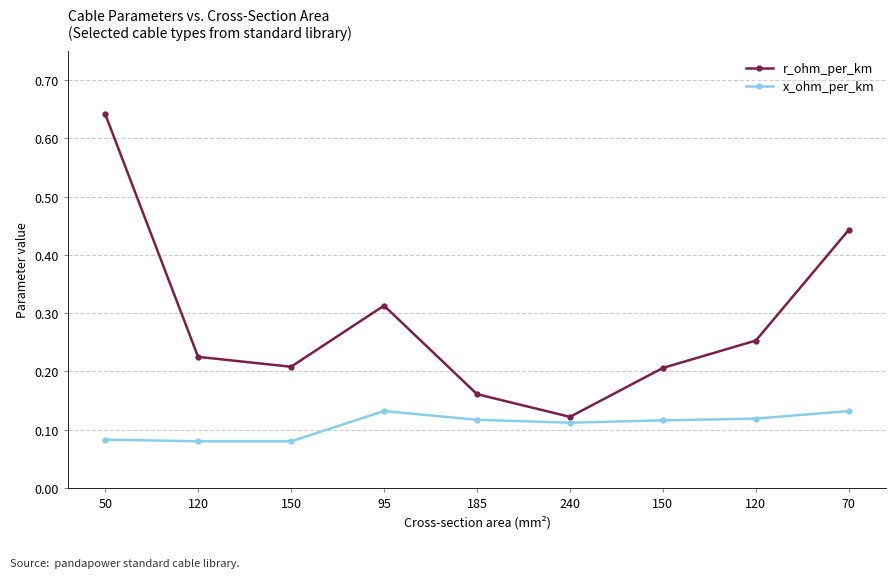

How many series are shown in this chart?

2